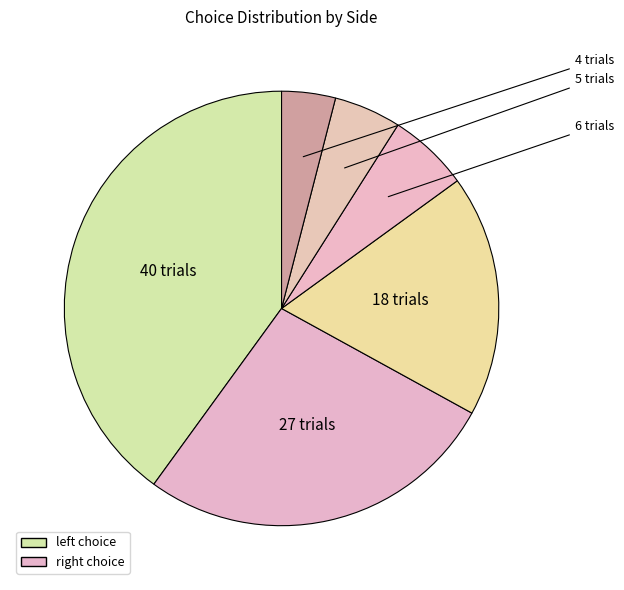

Count the number of slices in the pie.

6